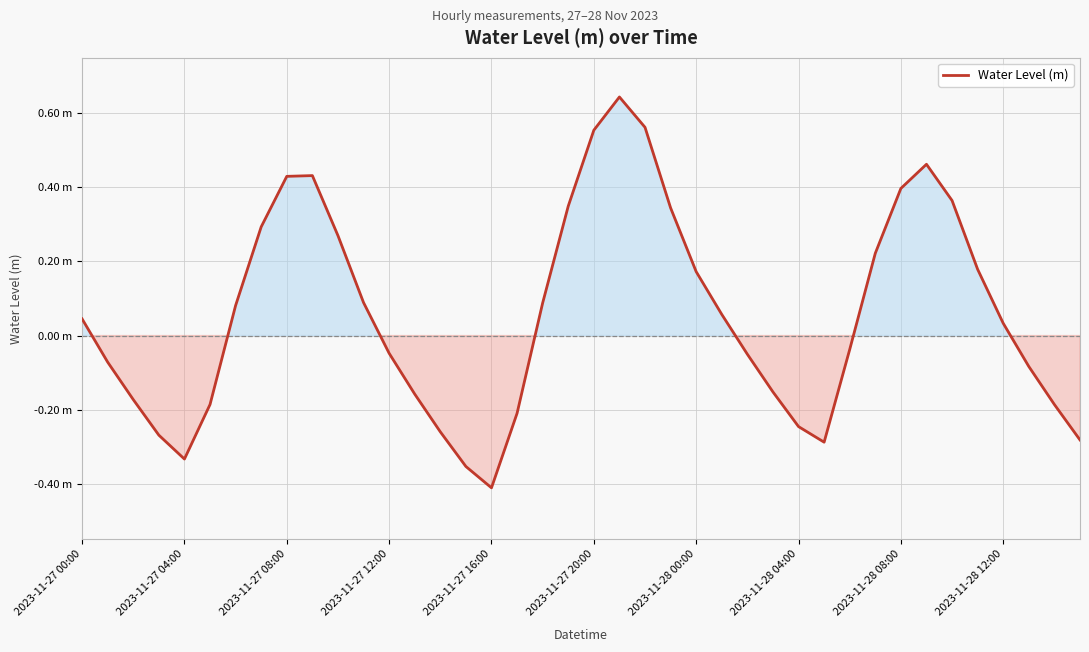

Does the chart display data point markers on the line(s)?

No